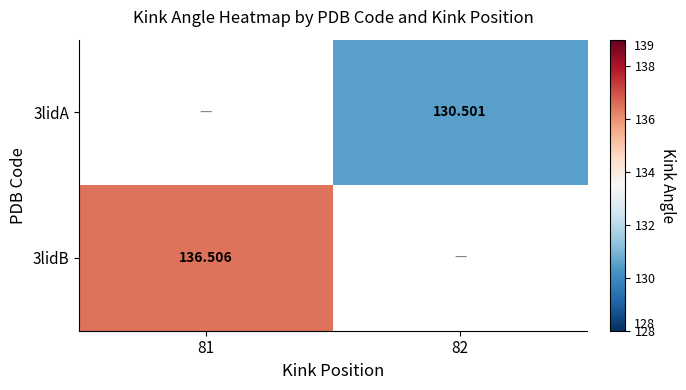

Is the value of 3lidA at 82 greater than the value of 3lidB at 81?

No